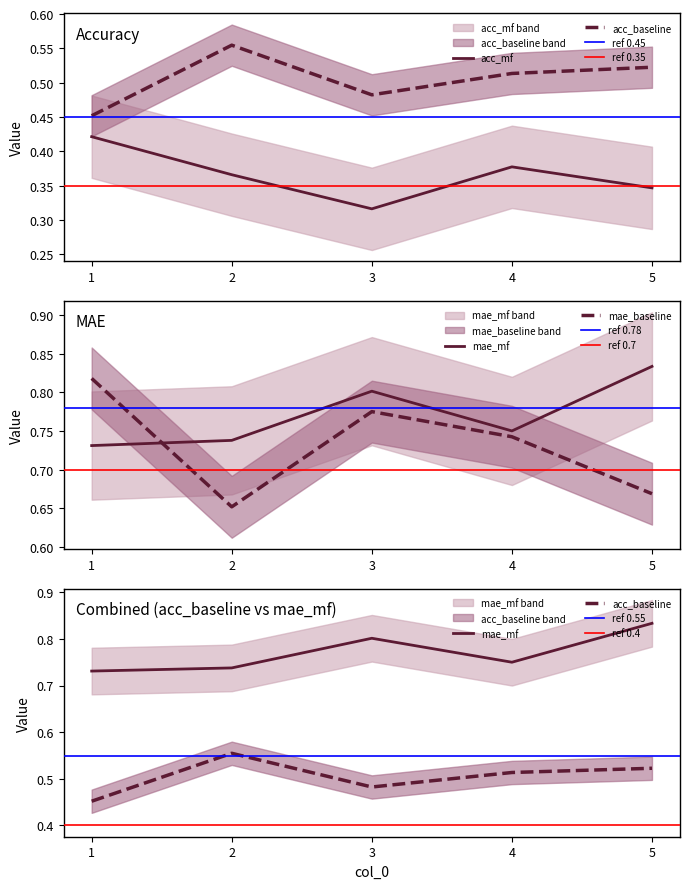

Which series has the largest range (max minus min)?

mae_baseline